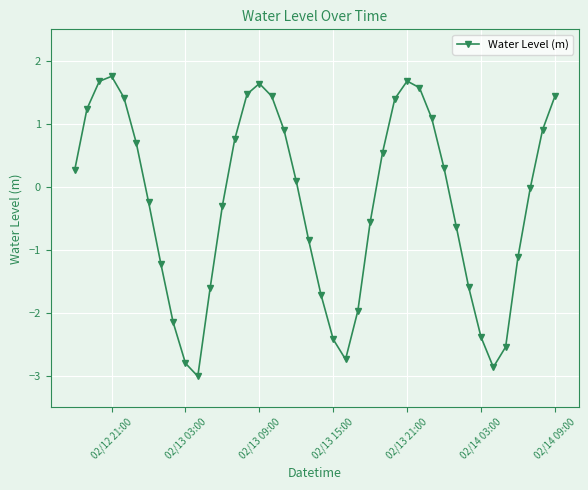

True or false: the data has more than 1 interior local peaks.

True